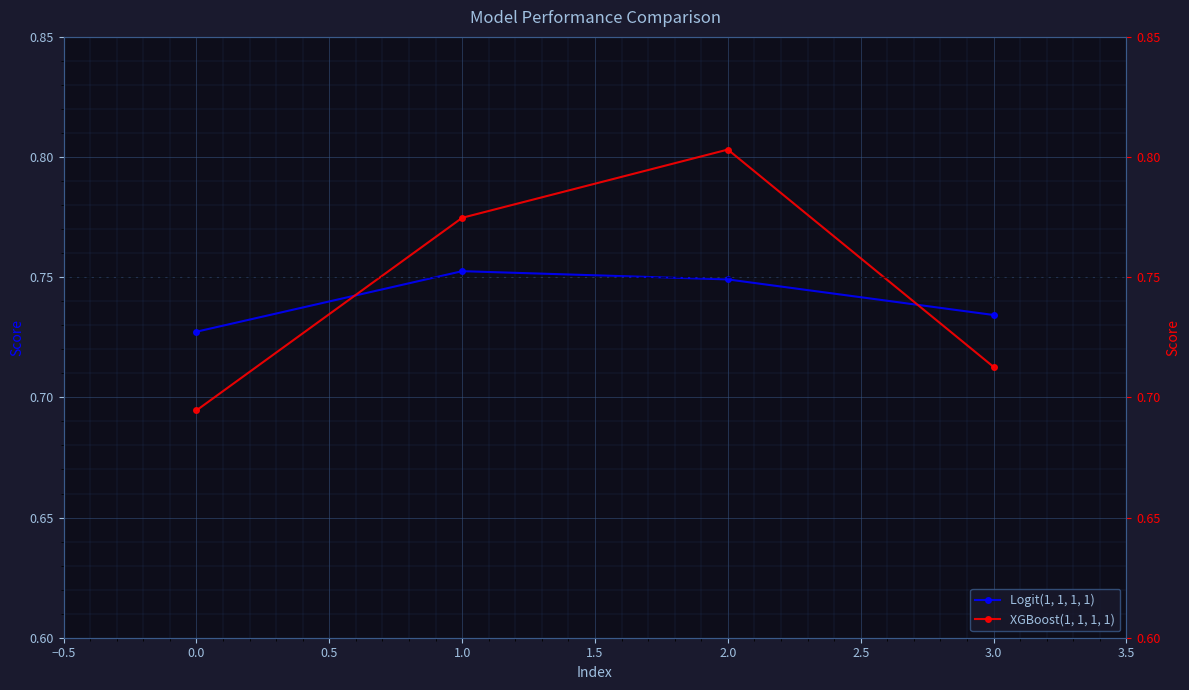

Does the chart display data point markers on the line(s)?

Yes